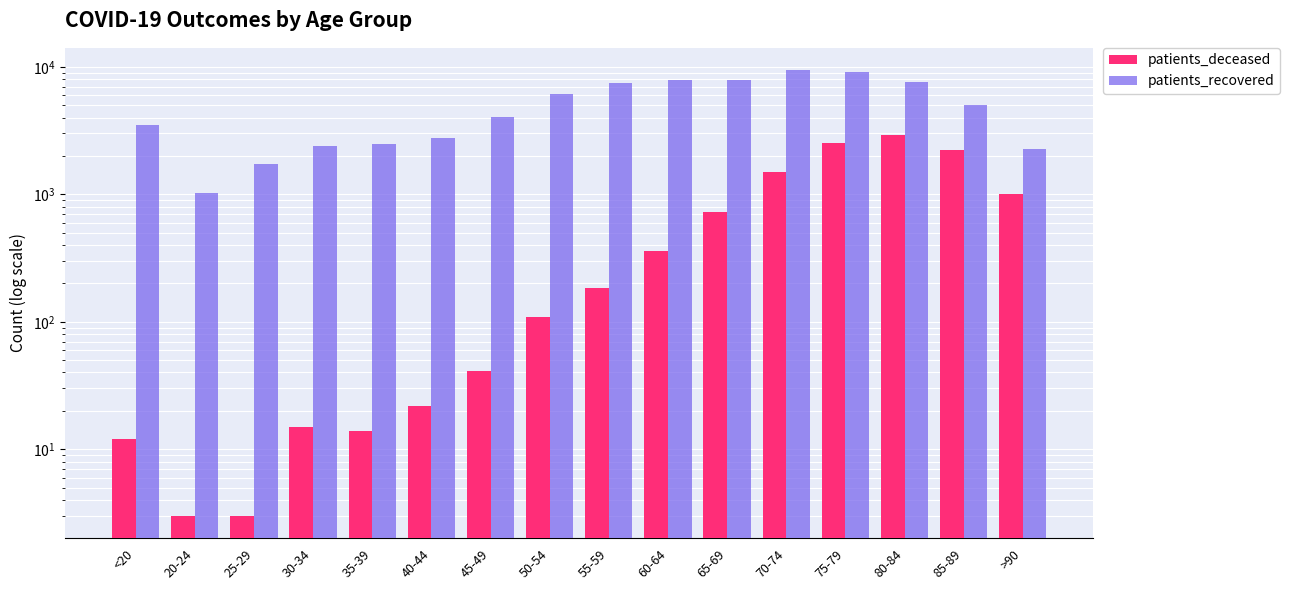

Read the patients_recovered value at 65-69.

7927